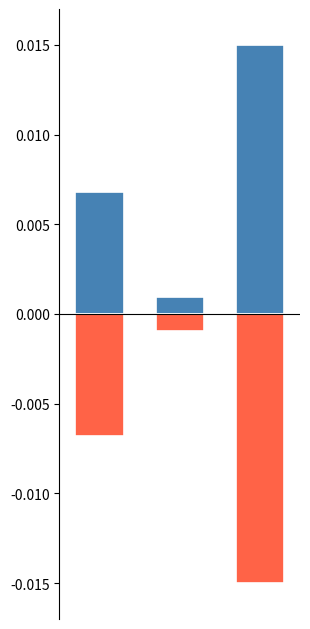

Rank the series by their average value, from highest to lowest.

positive, negative